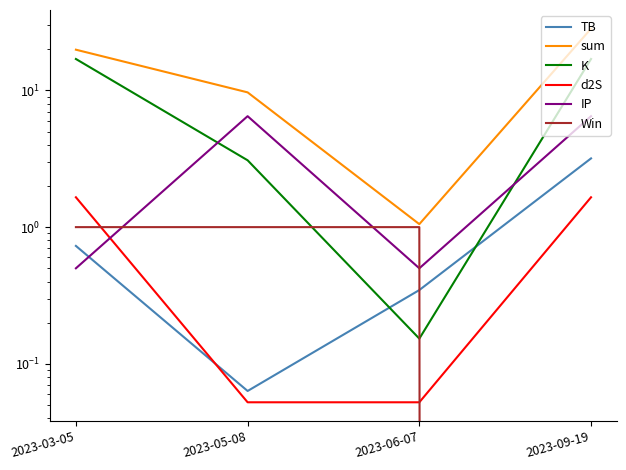

Where does the sum series first go above 19?

2023-03-05